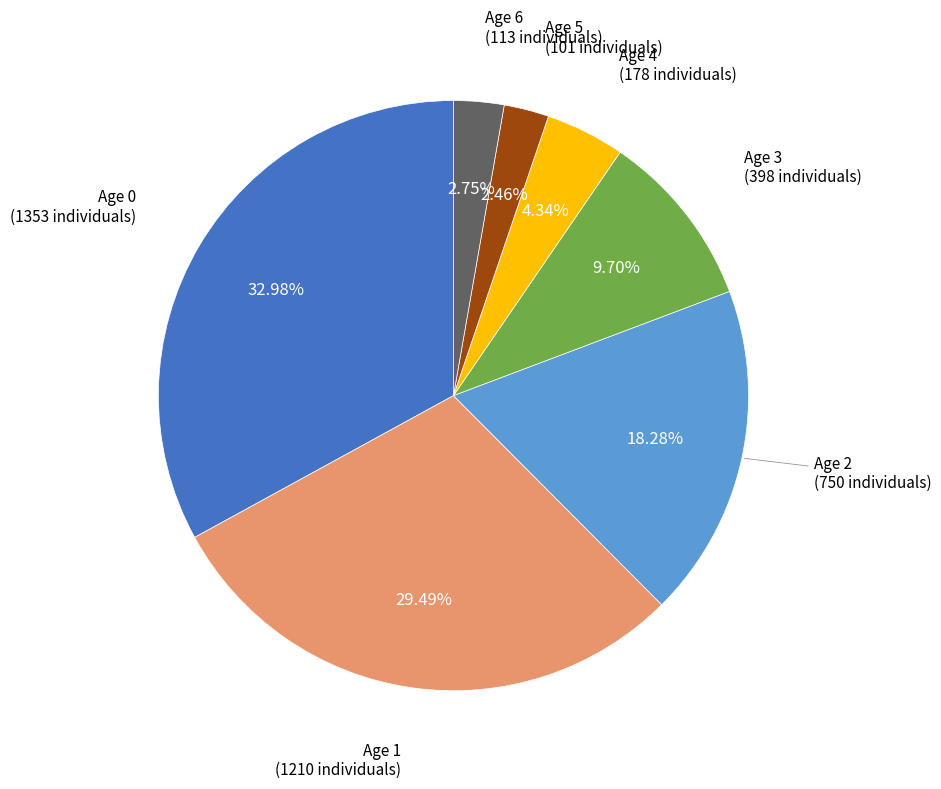

Is it true that Age 1 is 29% of the pie?

True